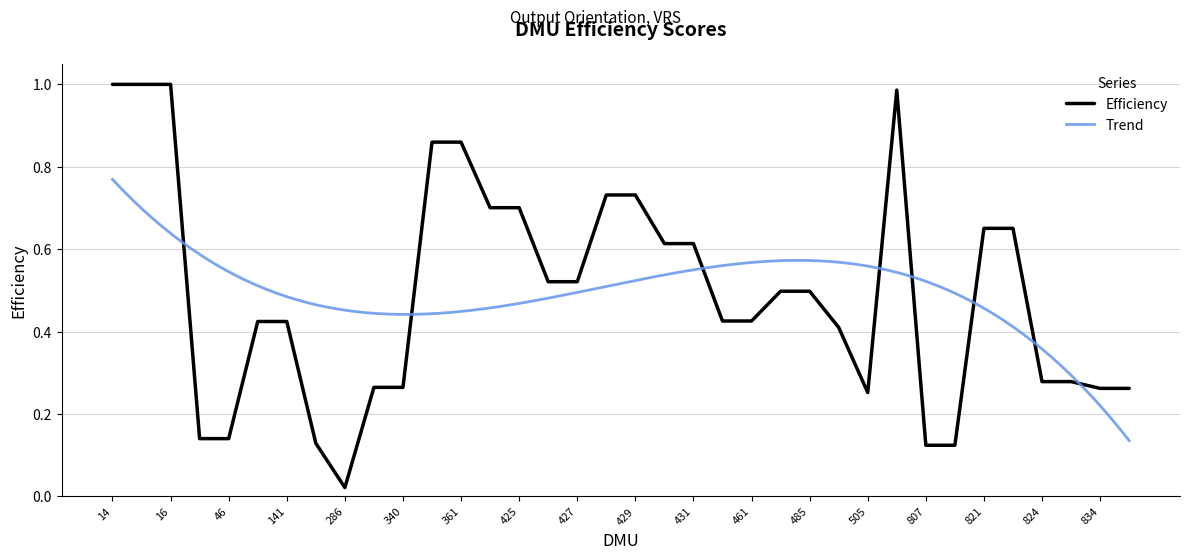

Reading left to right, what are all the values shown in this chart?

1.0	1.0	1.0	0.1	0.1	0.4	0.4	0.1	0.0	0.3	0.3	0.9	0.9	0.7	0.7	0.5	0.5	0.7	0.7	0.6	0.6	0.4	0.4	0.5	0.5	0.4	0.3	1.0	0.1	0.1	0.7	0.7	0.3	0.3	0.3	0.3